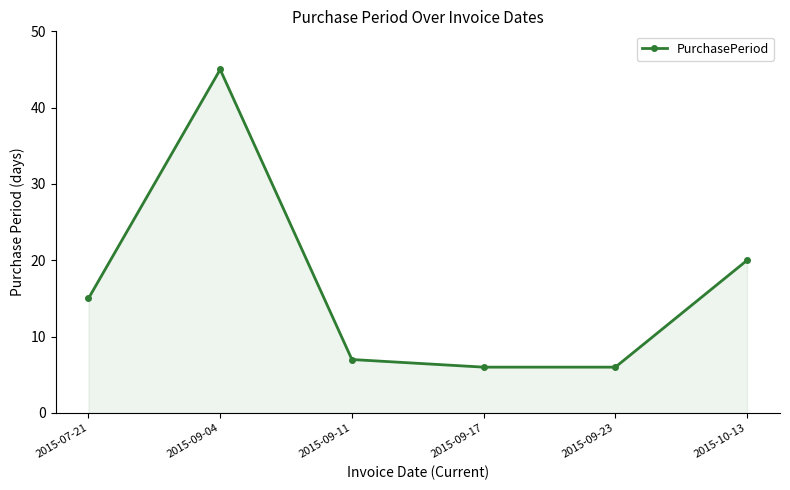

What is the value of the 3rd point from the left?

7